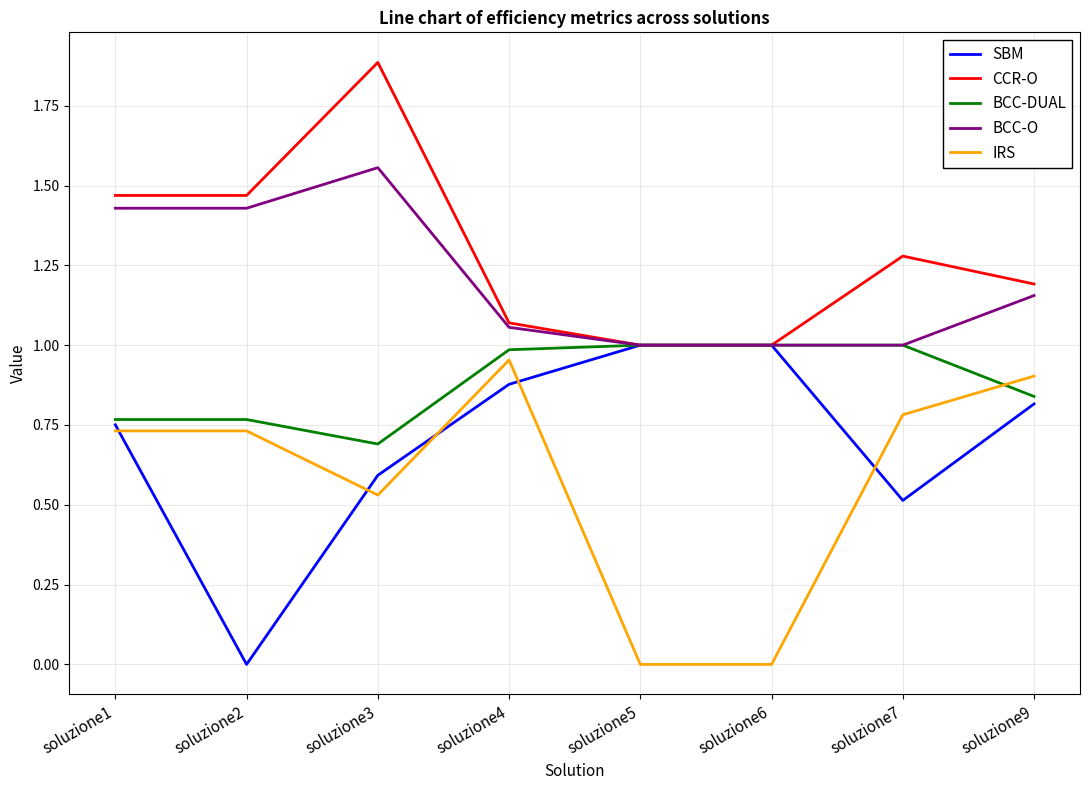

Which category has the highest value in the IRS series?

soluzione4